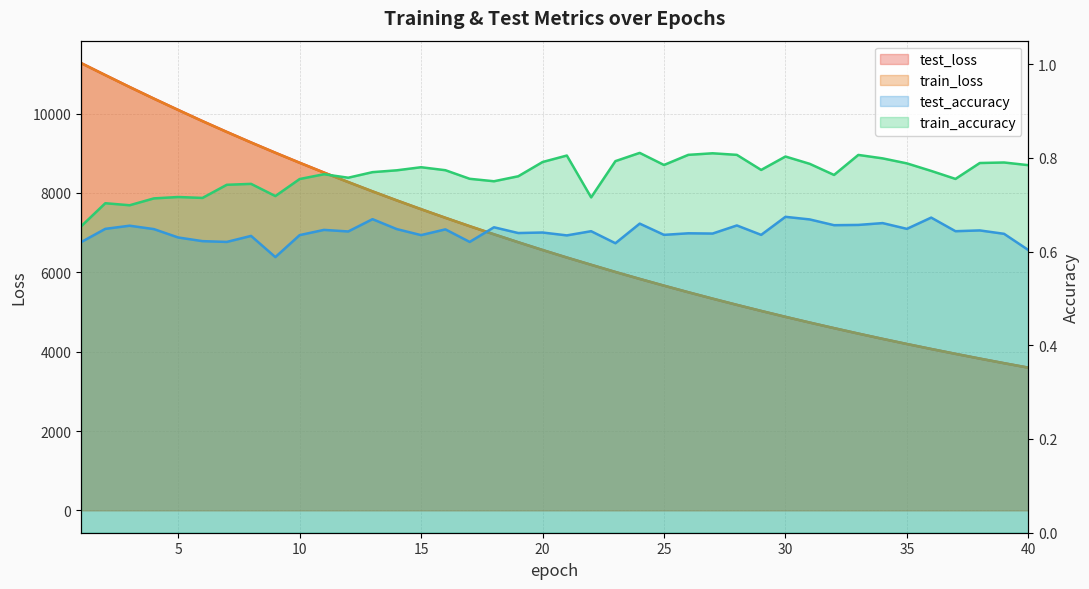

Between 39 and 15, which is larger?

15